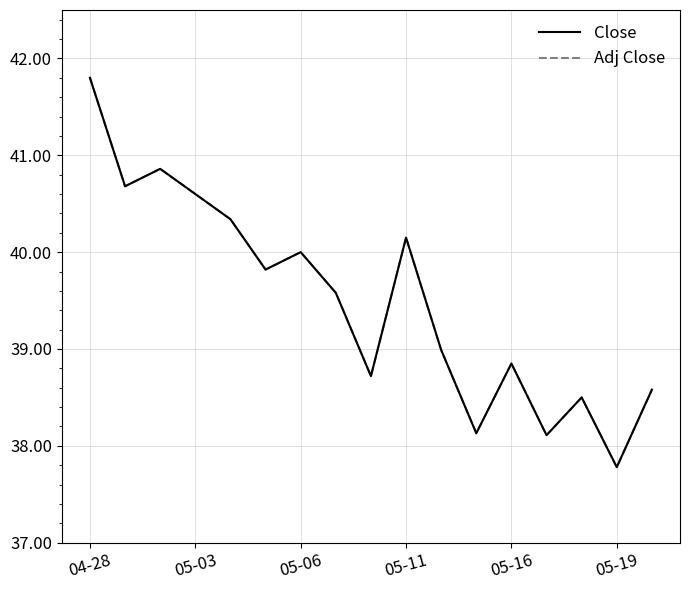

Does the chart display data point markers on the line(s)?

No